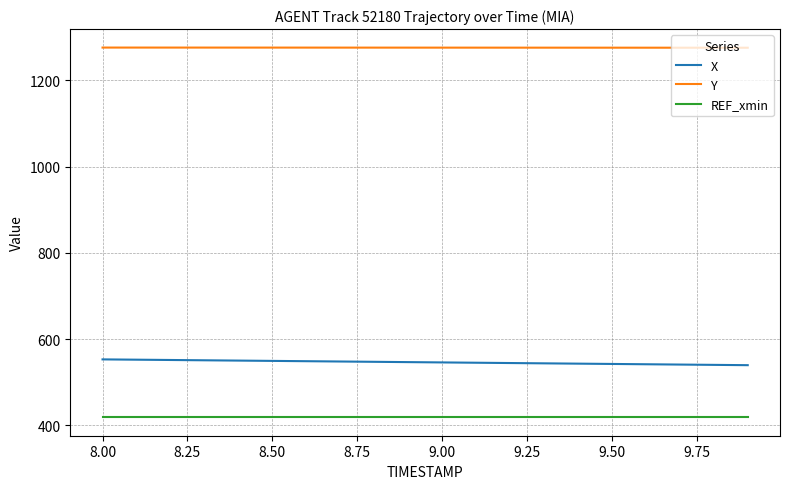

How many lines are shown in the chart?

3